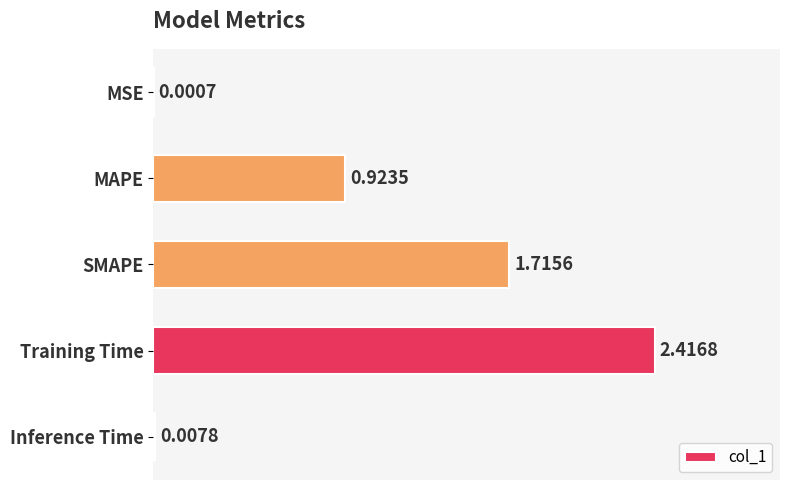

Where is the data nearest to the value 1?

MAPE